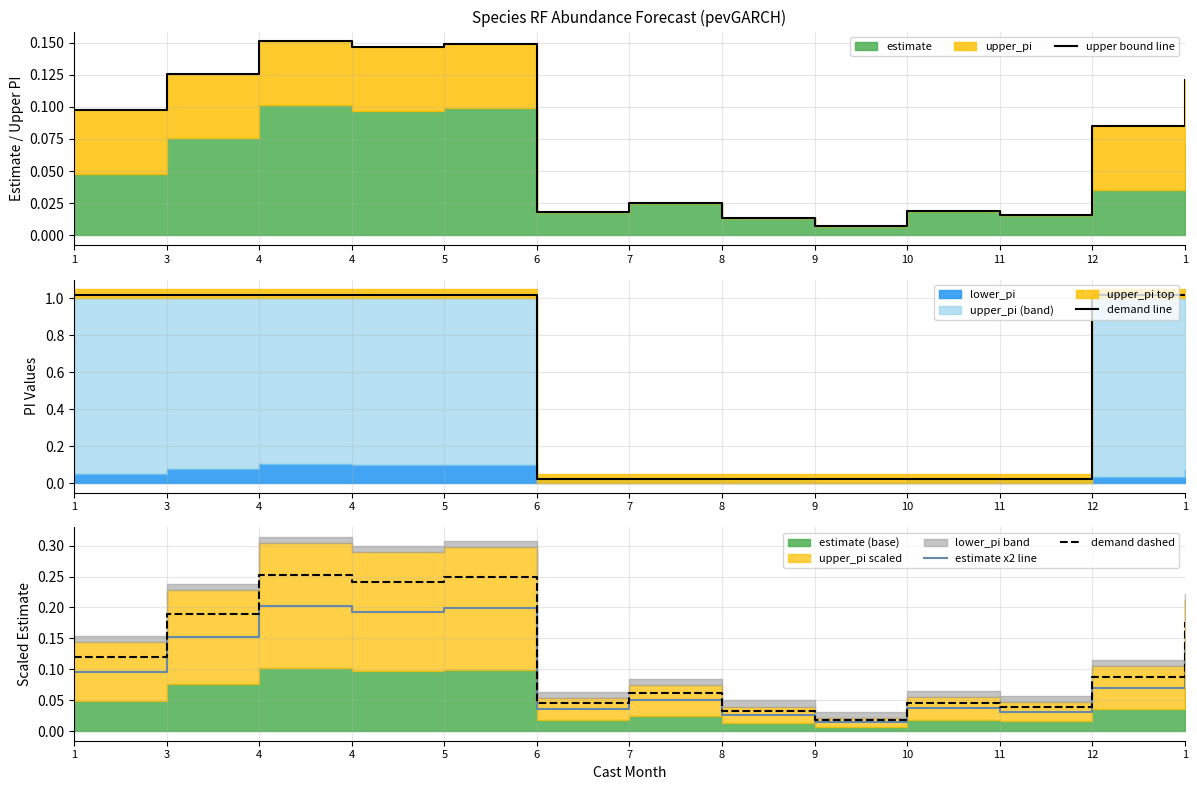

What is the average value of the demand line series?

0.6